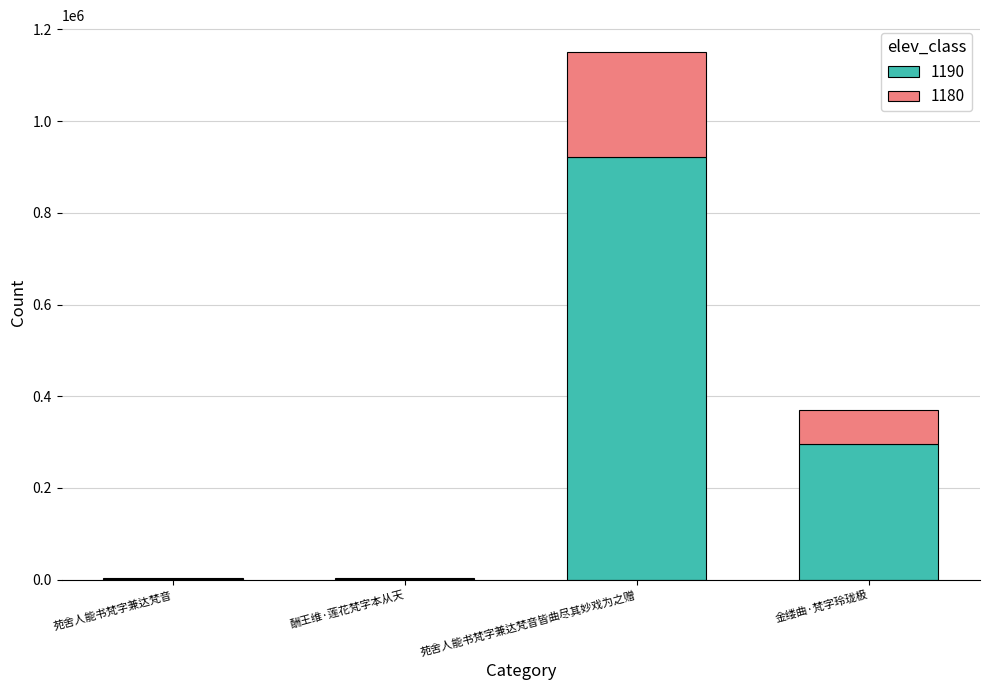

Which category has the highest value in the 1190 series?

苑舍人能书梵字兼达梵音皆曲尽其妙戏为之赠